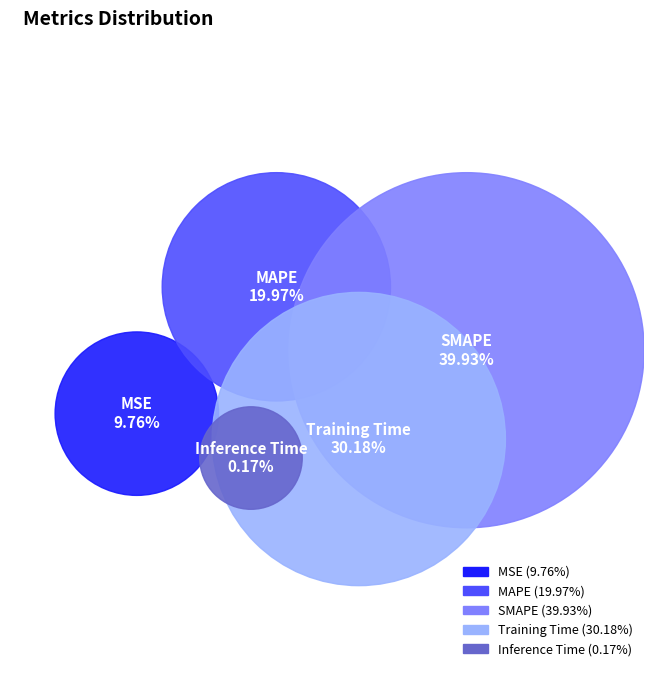

What is the total percentage of MAPE and Inference Time?

20.1%